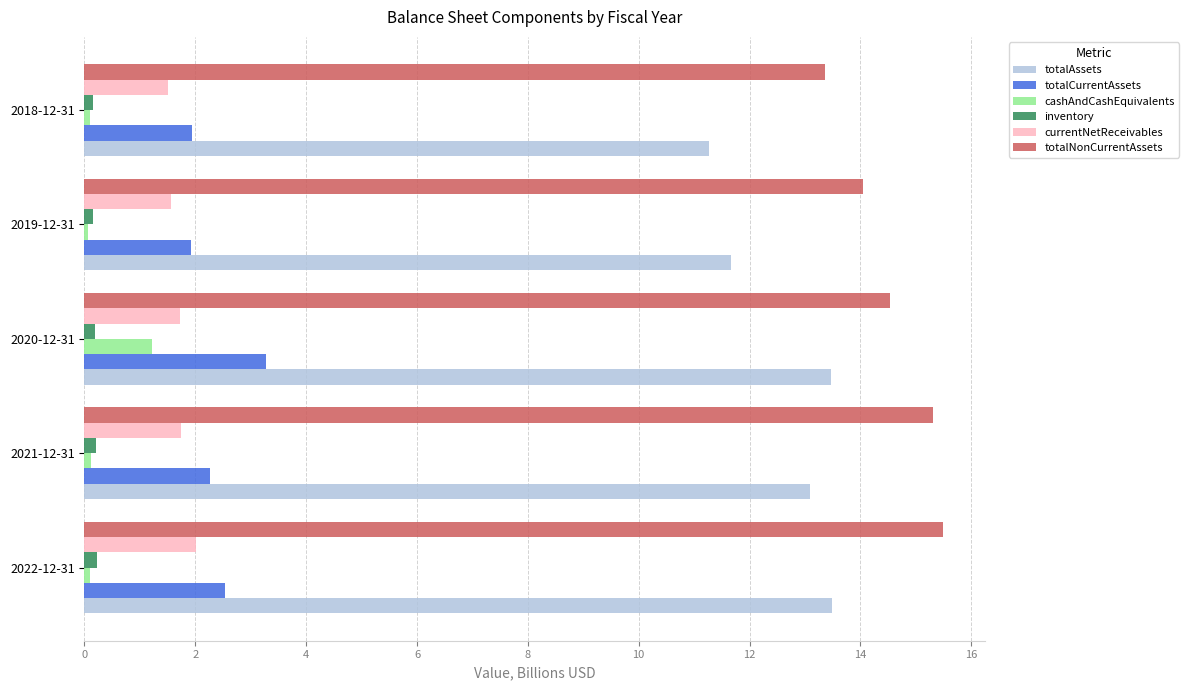

At how many categories does at least one series exceed 11?

5